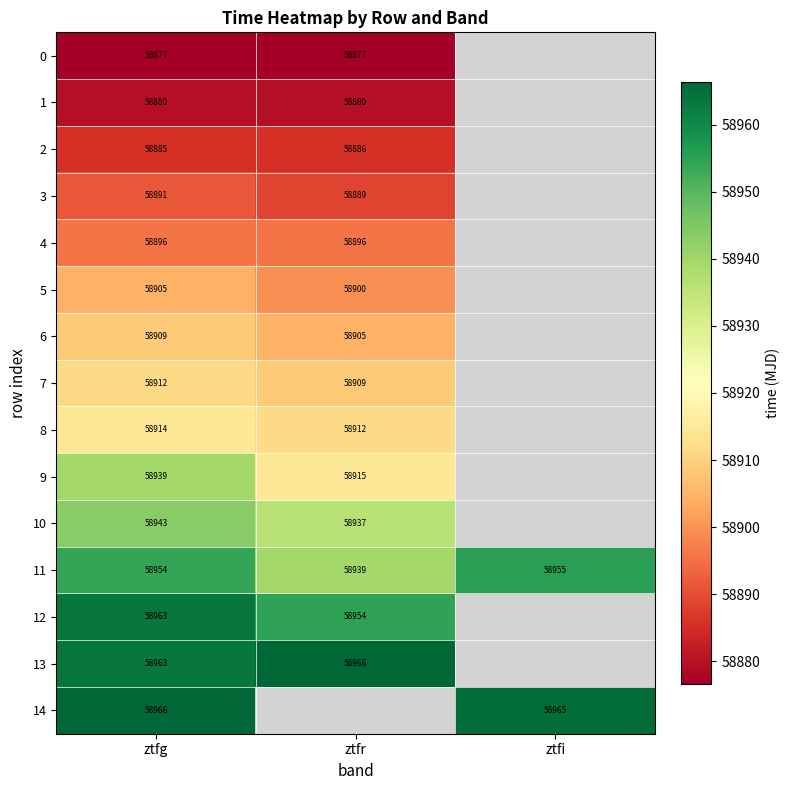

List the labels in order of 11 value, largest first.

ztfi, ztfg, ztfr